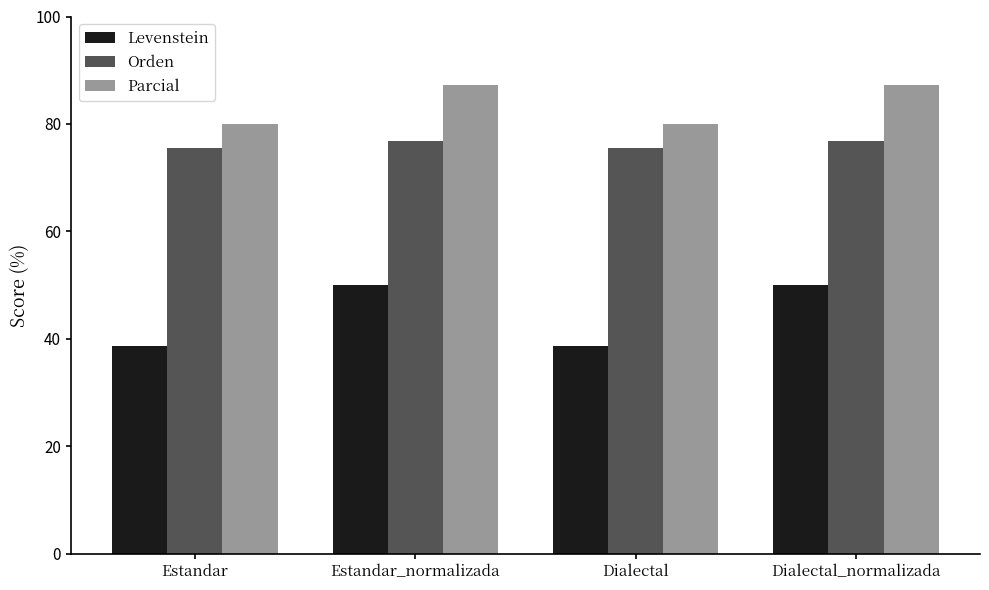

Reading left to right, list all the values displayed in this chart.

Levenstein: Estandar=38.8	Estandar_normalizada=50.0	Dialectal=38.8	Dialectal_normalizada=50.0
Orden: Estandar=75.5	Estandar_normalizada=76.9	Dialectal=75.5	Dialectal_normalizada=76.9
Parcial: Estandar=80.0	Estandar_normalizada=87.2	Dialectal=80.0	Dialectal_normalizada=87.2